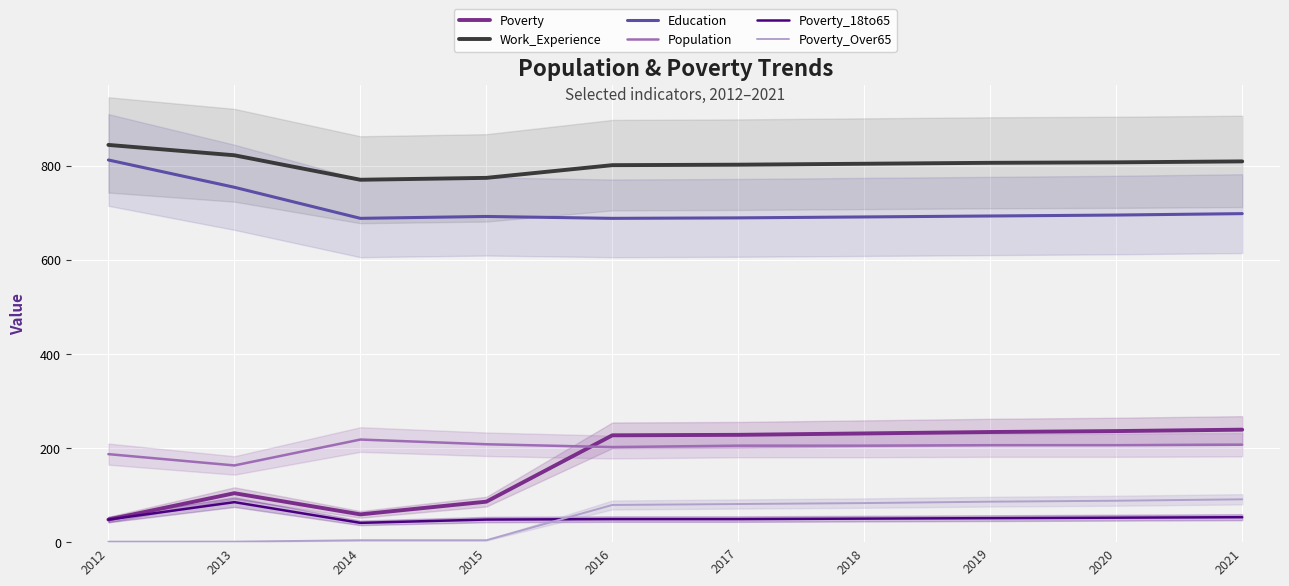

True or false: Work_Experience and Poverty cross at least once.

False